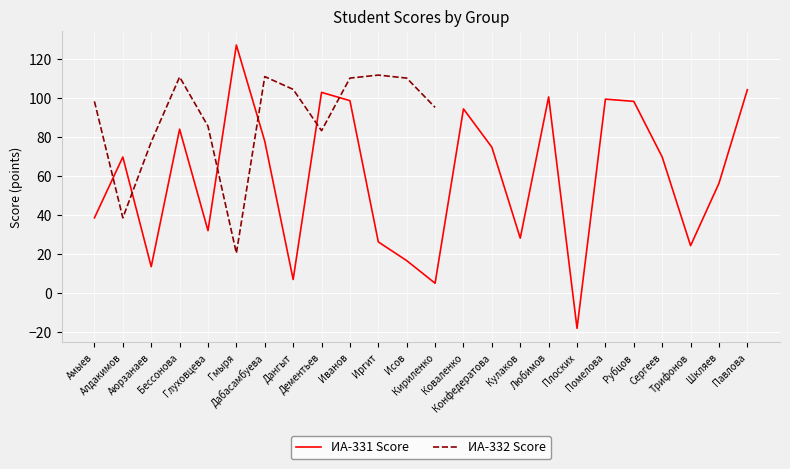

Is it true that the value at Аюрзанаев is 13.5?

True